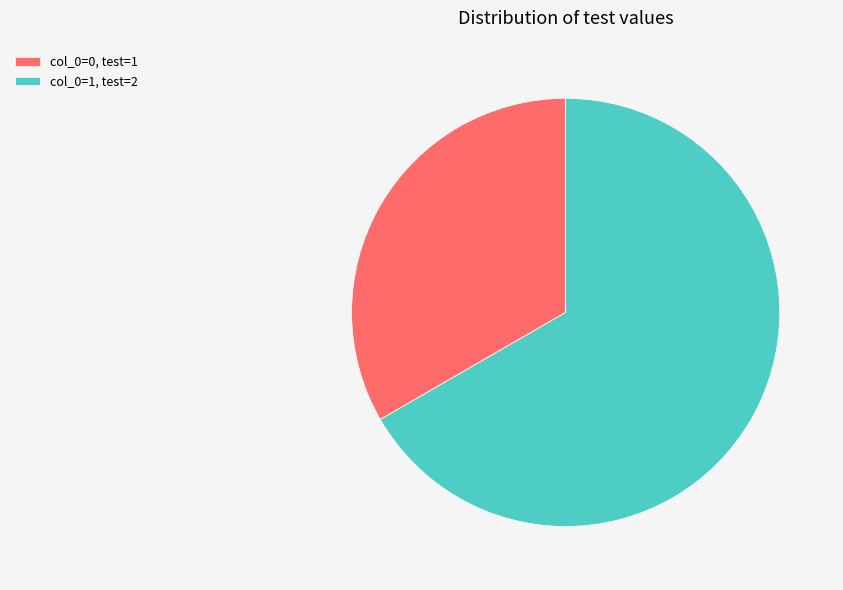

Which category accounts for the majority?

col_0=1, test=2